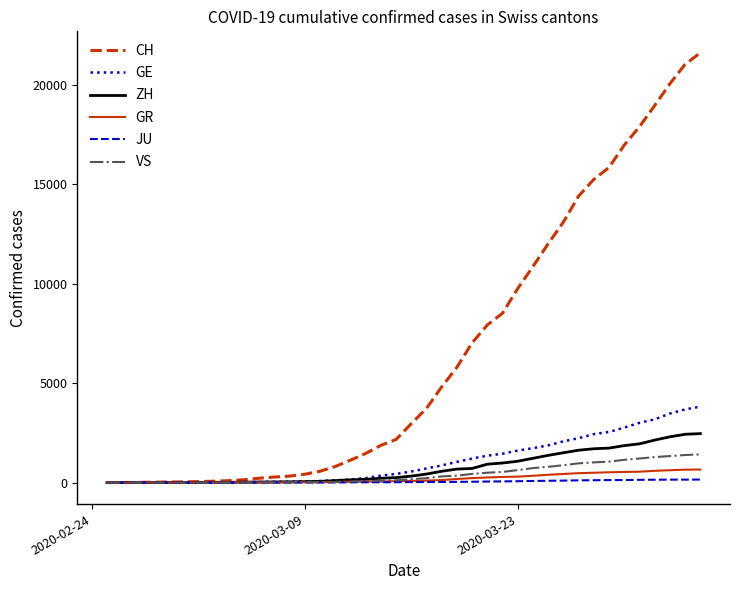

Which series has the largest total across all categories?

CH